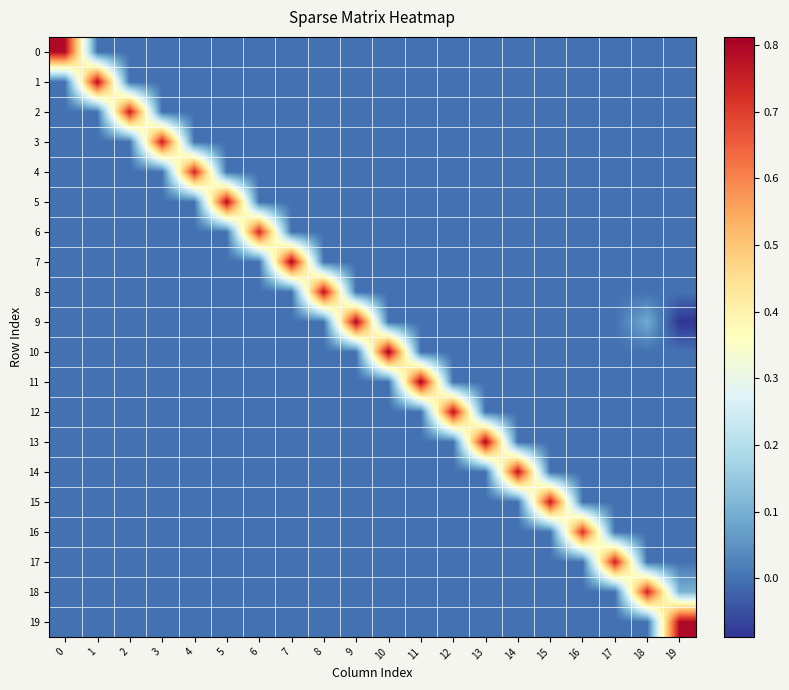

At how many categories does at least one series exceed 0?

20